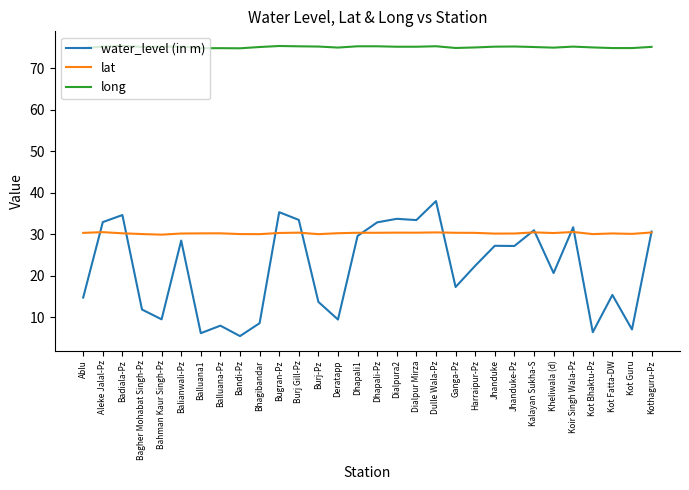

True or false: water_level (in m) and long intersect in this chart.

False